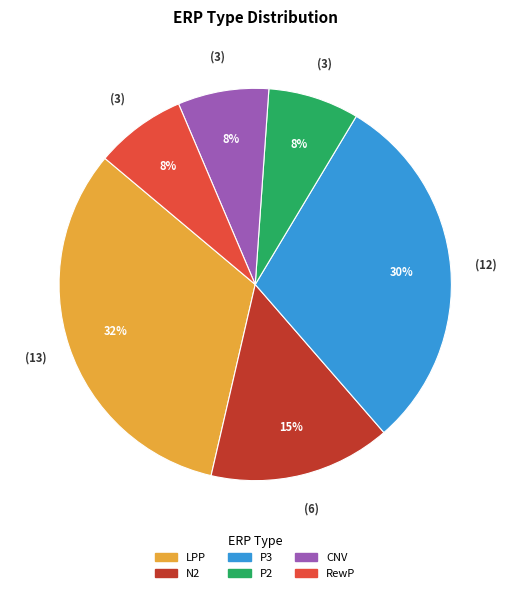

To the nearest percent, what is the difference between the largest and smallest slice percentages?

25%